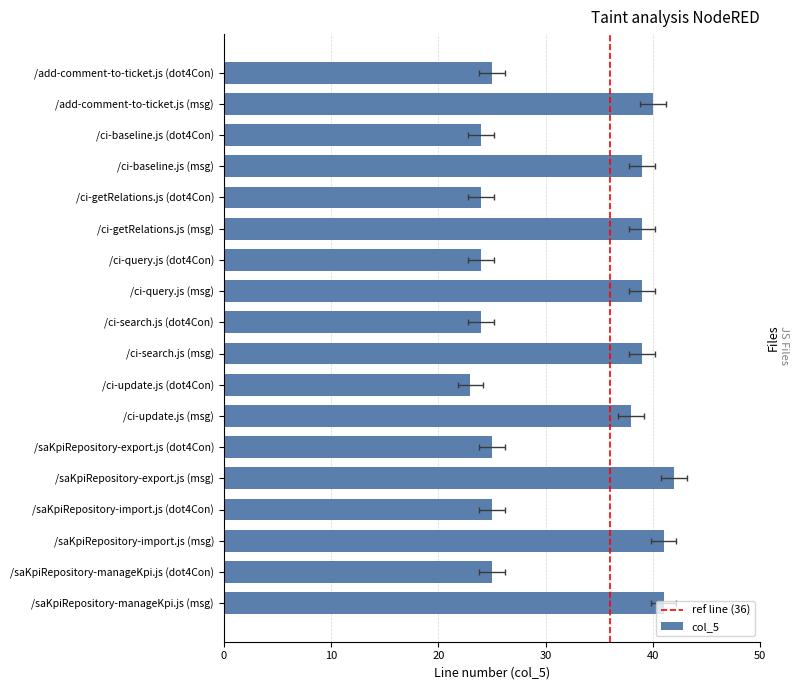

What is the value of the col_7 bar at the 14th from the left?

42